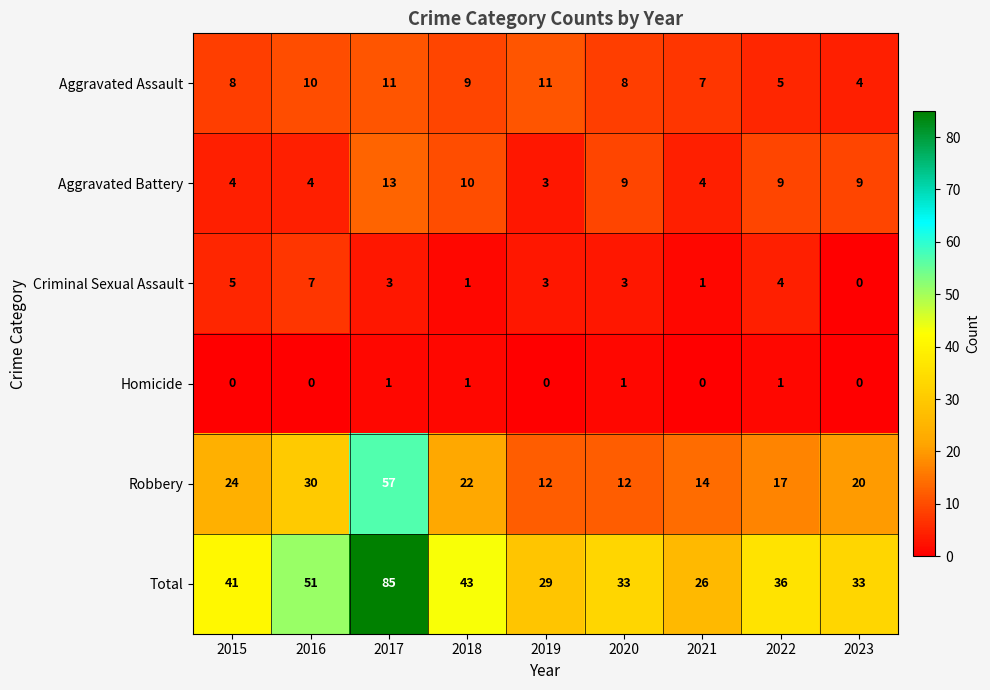

The Robbery series shows 21 at 2019. True or false?

False